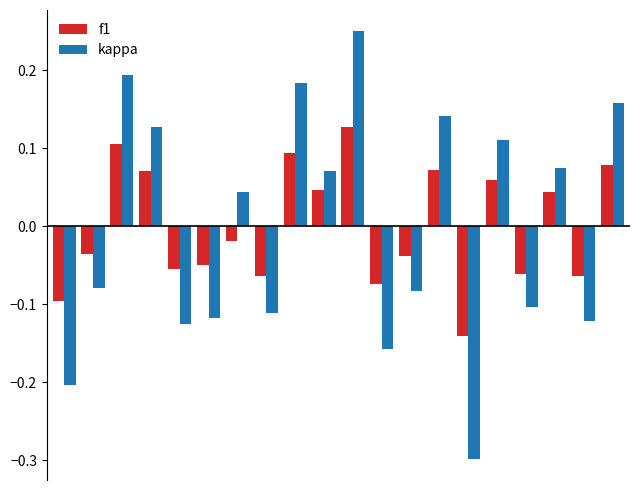

How many distinct data groups are displayed?

2